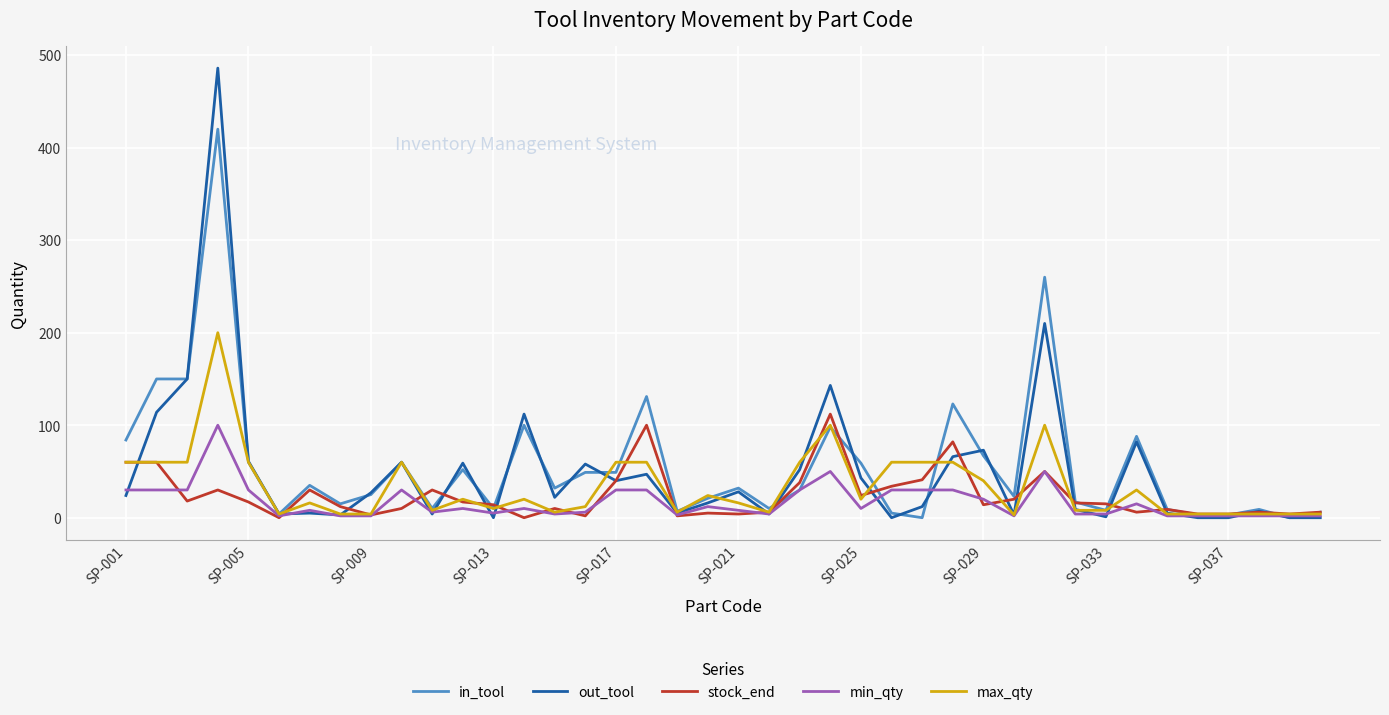

Rank the series by their average value, from highest to lowest.

in_tool, out_tool, max_qty, stock_end, min_qty